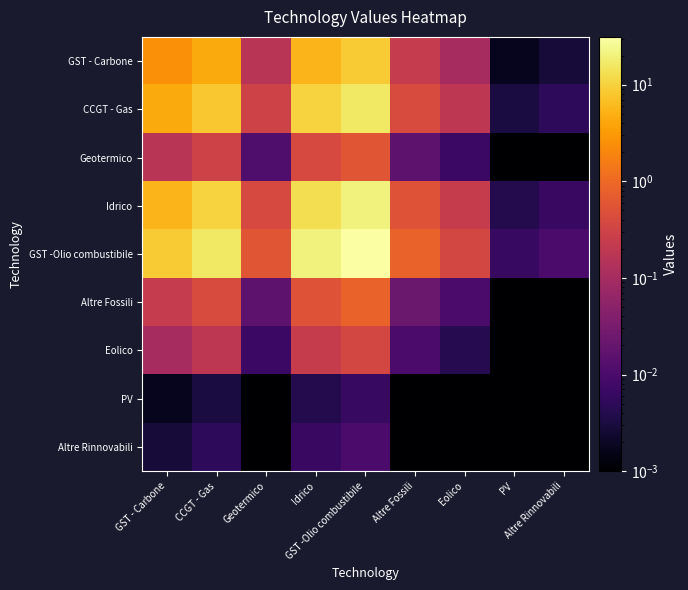

Rank the series at Altre Rinnovabili from highest to lowest value.

GST -Olio combustibile, Idrico, CCGT - Gas, GST - Carbone, Altre Fossili, Geotermico, Eolico, Altre Rinnovabili, PV